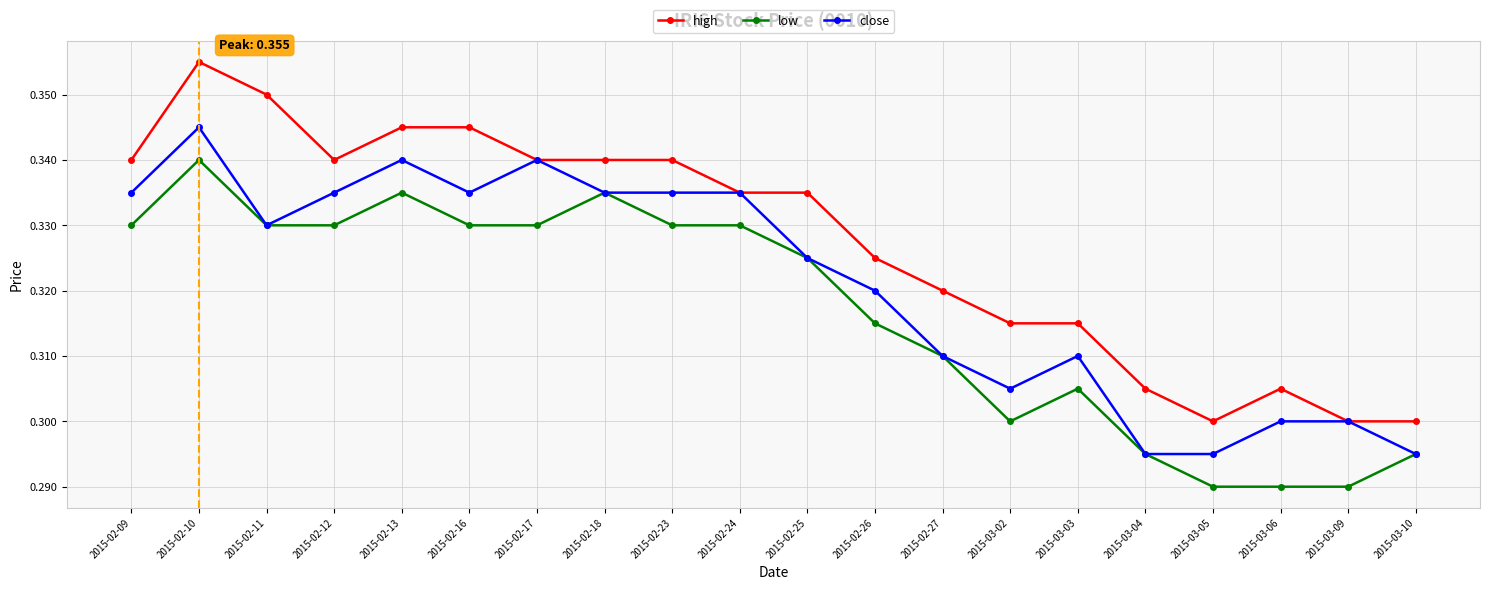

Rank the series by their average value, from highest to lowest.

high, close, low